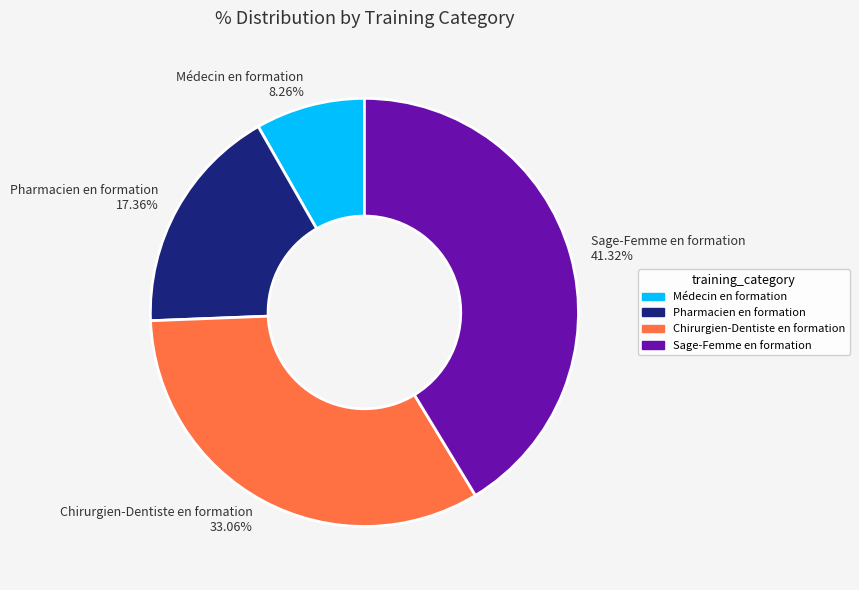

Rank the categories by value from lowest to highest.

Médecin en formation, Pharmacien en formation, Chirurgien-Dentiste en formation, Sage-Femme en formation